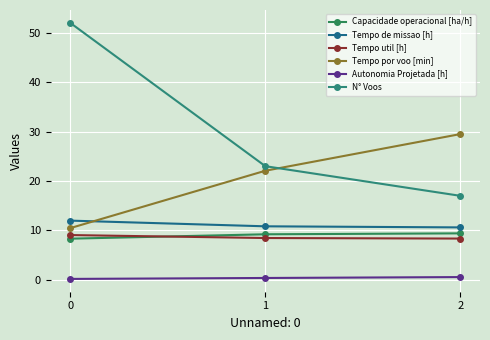

True or false: N° Voos has a value of 17.0 at 2.

True